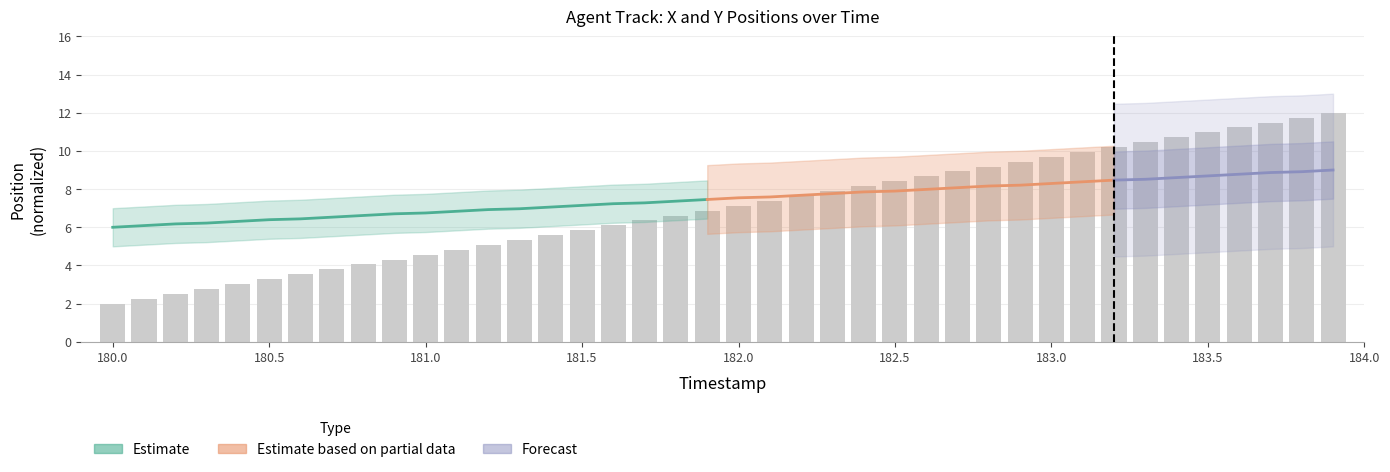

What is the change in value from 181.9 to 183.2?

+3.3